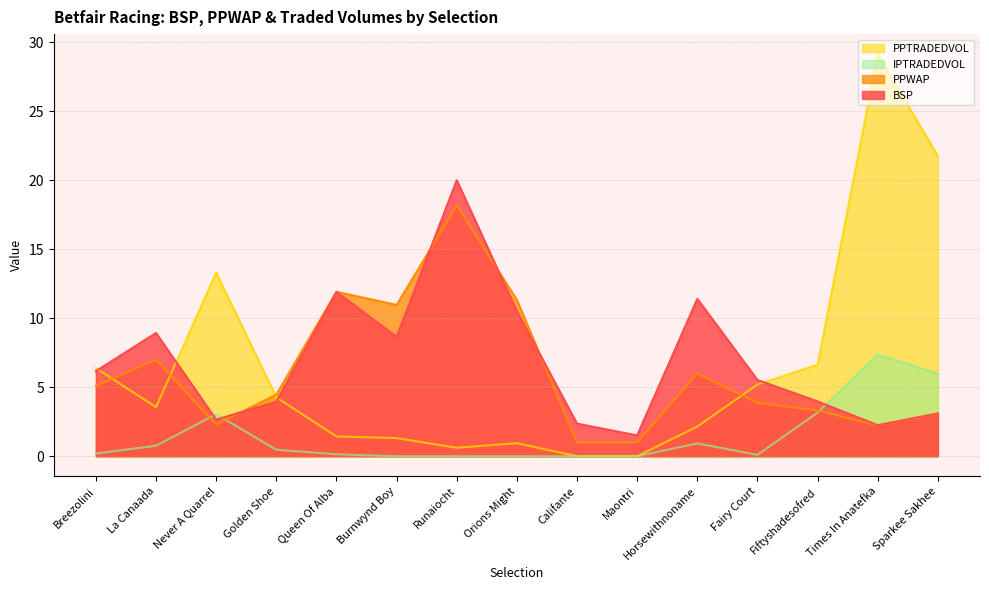

Rank the categories by PPTRADEDVOL value from highest to lowest.

Times In Anatefka, Sparkee Sakhee, Never A Quarrel, Fiftyshadesofred, Breezolini, Fairy Court, Golden Shoe, La Canaada, Horsewithnoname, Queen Of Alba, Burnwynd Boy, Orions Might, Runaiocht, Califante, Maontri